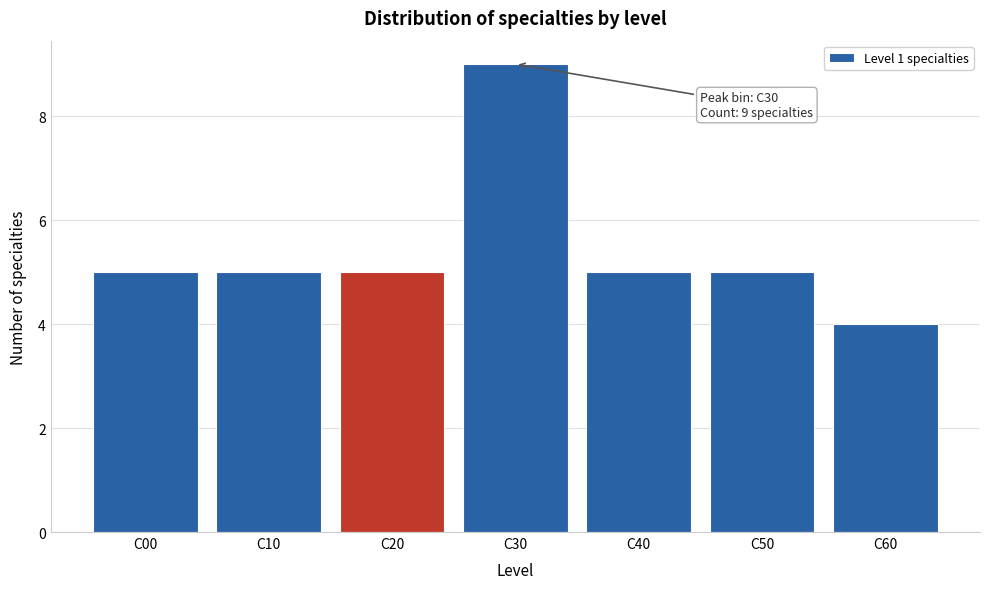

Reading left to right, extract all data points from this chart.

5	5	5	9	5	5	4